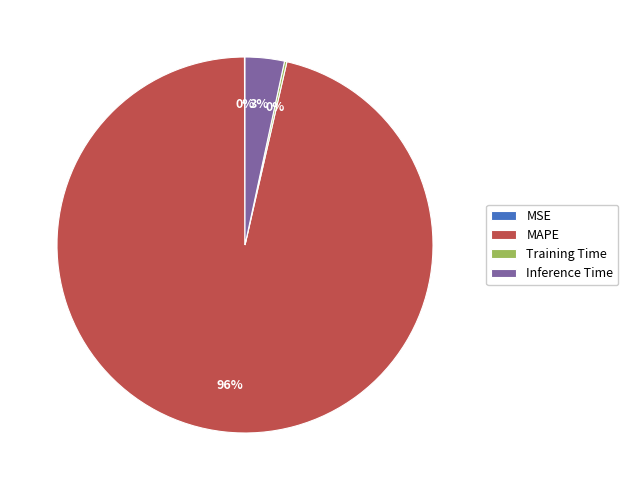

Between Inference Time and MAPE, which is larger?

MAPE